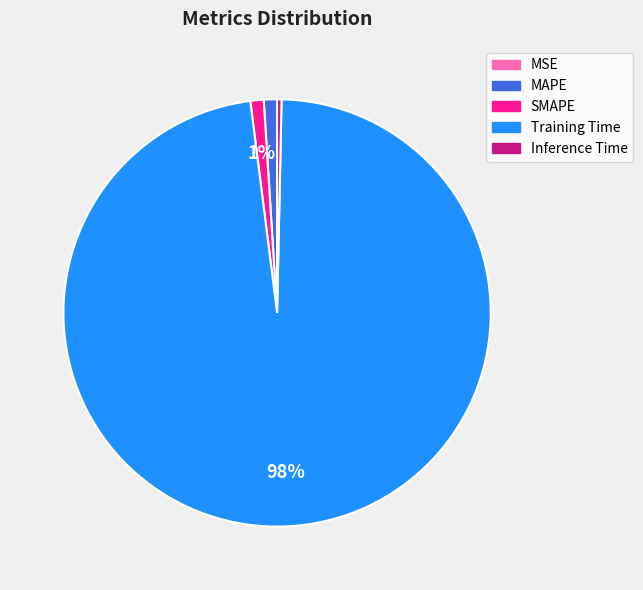

Which category has the biggest portion of the pie?

Training Time